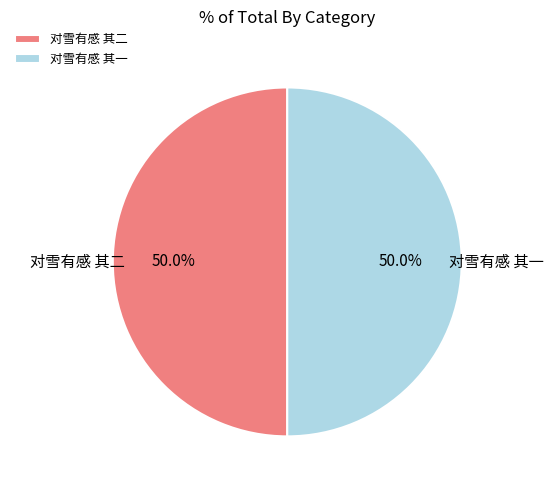

How many slices are in this pie chart?

2